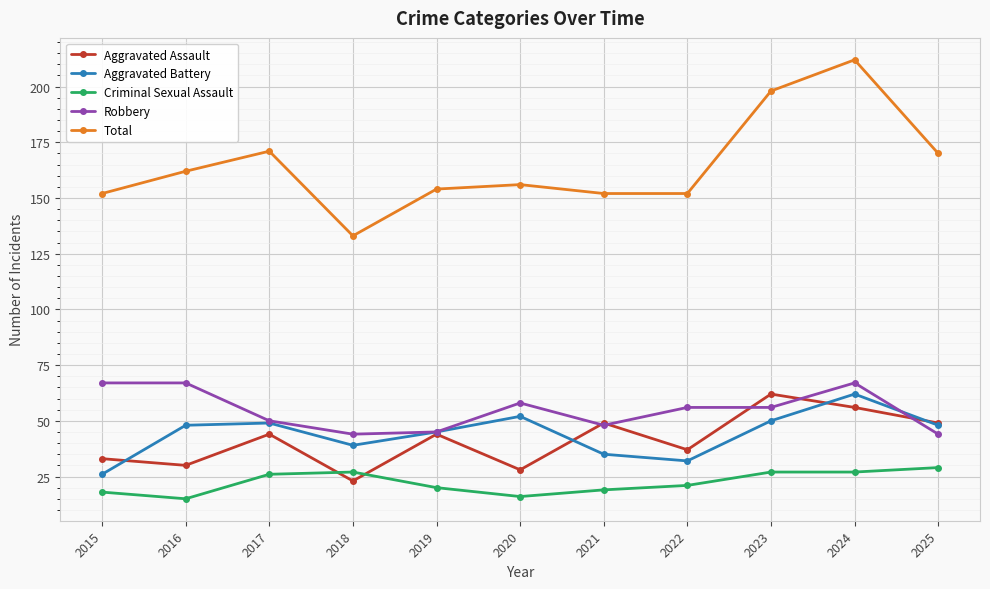

What is the difference between the maximum and second lowest values in the Robbery series?

23